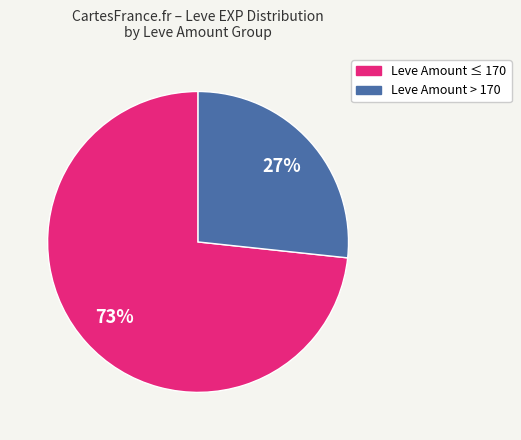

How many segments does this pie chart have?

2